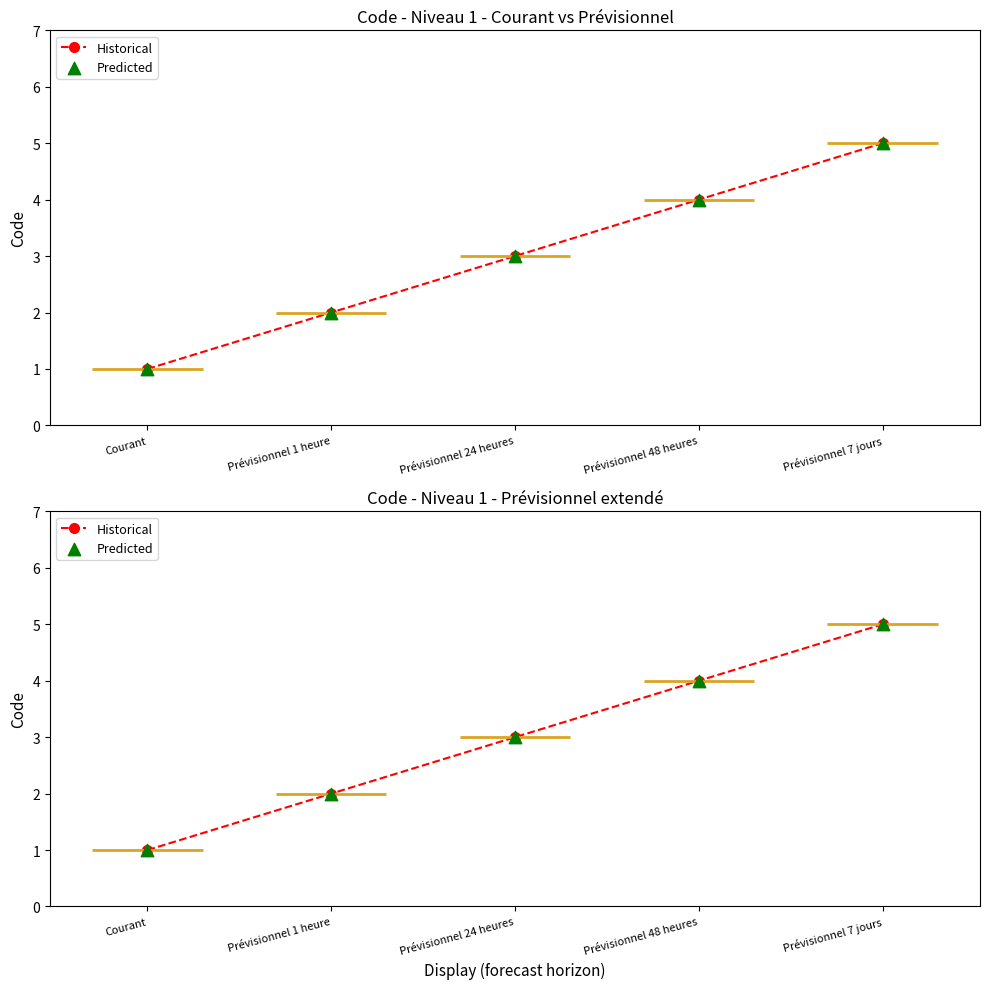

What is the total value across all series at Prévisionnel 7 jours?

10